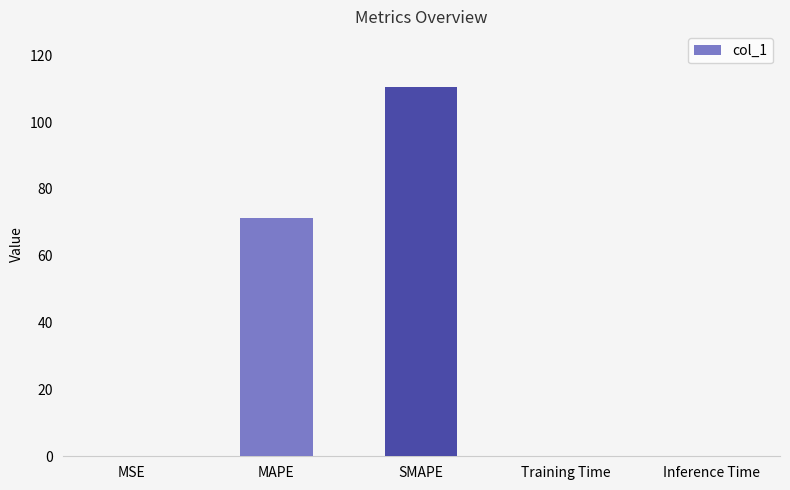

What is the sum of all values?

181.9